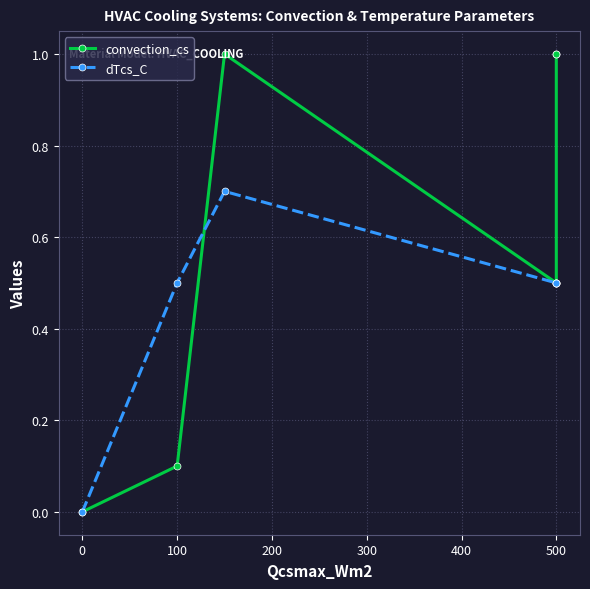

Between 0 and 500, which series saw the biggest shift?

convection_cs